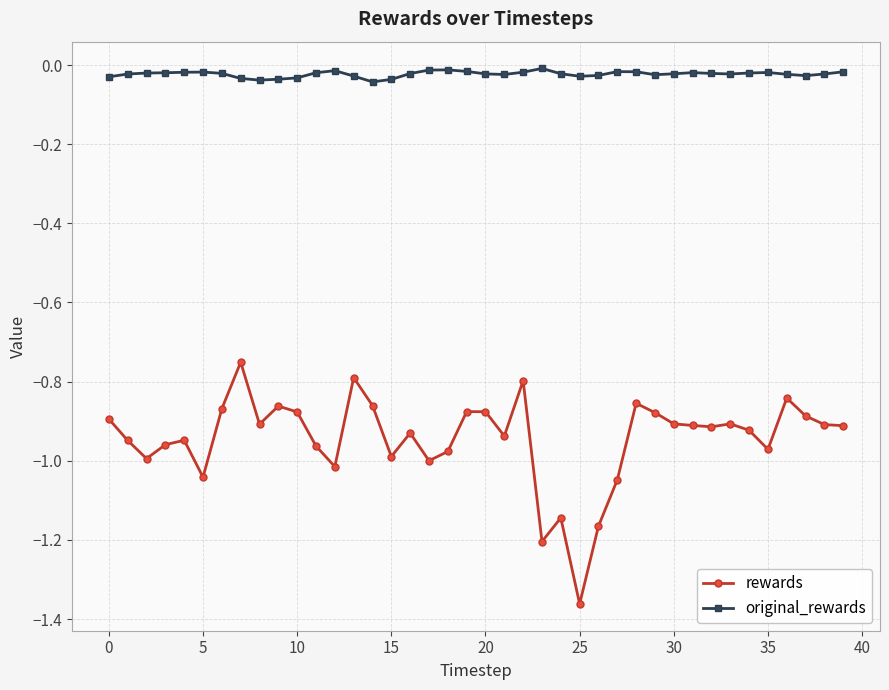

True or false: original_rewards has more than 0 interior local peaks.

True